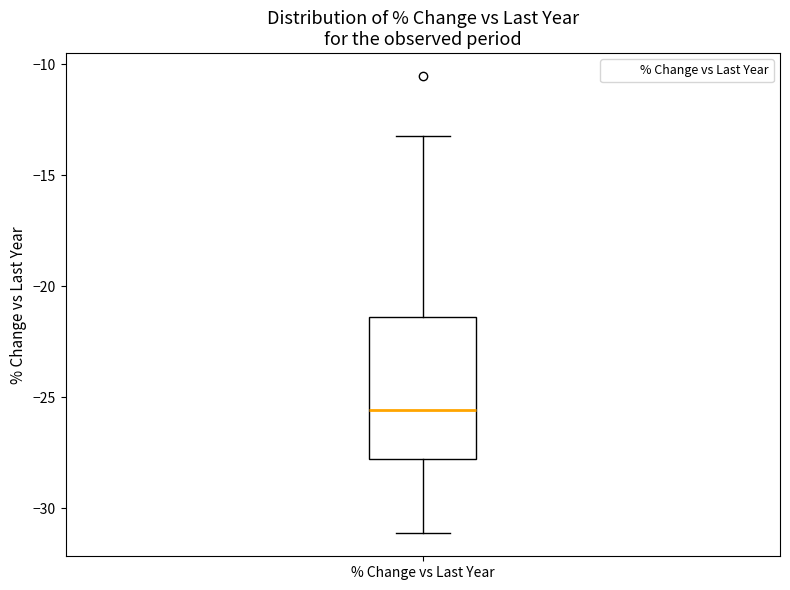

Where does the median line of the box for % Change vs Last Year sit on the y-axis? The values are not printed on the chart, so give them approximately, as read against the axis.

-25.5